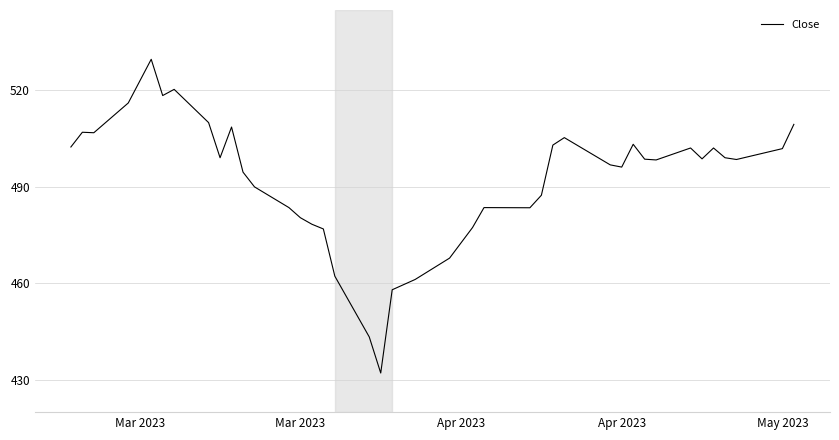

What is the greatest value displayed?

529.7